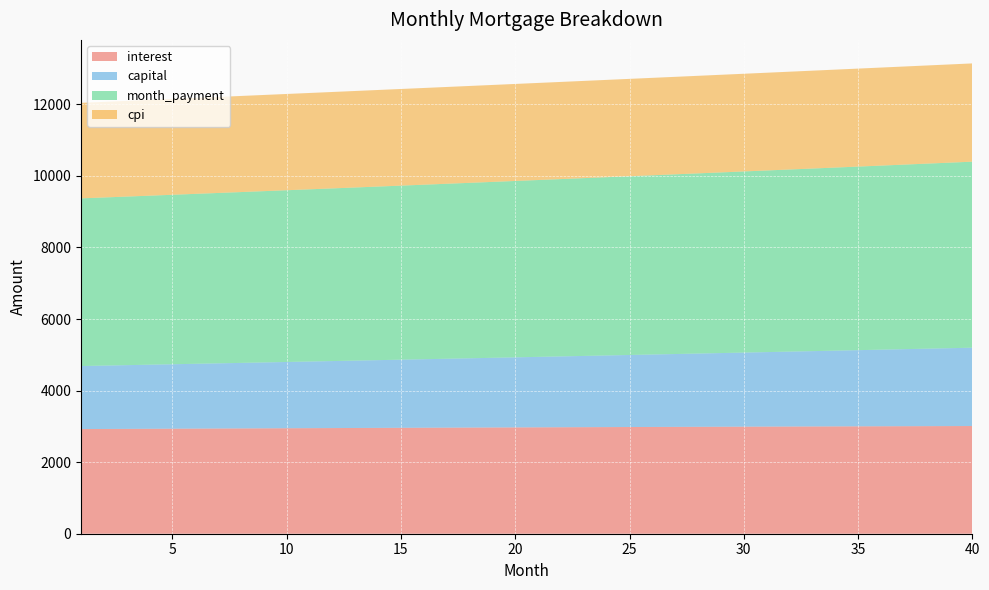

Reading left to right, what are all the values shown in this chart?

interest: 1=2924.4	2=2927.1	3=2929.7	4=2932.3	5=2934.9	6=2937.5	7=2940.0	8=2942.5	9=2945.0	10=2947.5	11=2949.9	12=2952.3	13=2954.7	14=2957.1	15=2959.5	16=2961.8	17=2964.1	18=2966.4	19=2968.6	20=2970.8	21=2973.0	22=2975.2	23=2977.3	24=2979.5	25=2981.6	26=2983.6	27=2985.7	28=2987.7	29=2989.6	30=2991.6	31=2993.5	32=2995.4	33=2997.3	34=2999.1	35=3000.9	36=3002.7	37=3004.4	38=3006.2	39=3007.8	40=3009.5
capital: 1=1761.0	2=1770.9	3=1780.8	4=1790.7	5=1800.7	6=1810.8	7=1820.9	8=1831.1	9=1841.3	10=1851.6	11=1862.0	12=1872.4	13=1882.9	14=1893.4	15=1904.0	16=1914.6	17=1925.3	18=1936.1	19=1946.9	20=1957.8	21=1968.8	22=1979.8	23=1990.8	24=2002.0	25=2013.2	26=2024.4	27=2035.7	28=2047.1	29=2058.6	30=2070.1	31=2081.6	32=2093.3	33=2105.0	34=2116.8	35=2128.6	36=2140.5	37=2152.5	38=2164.5	39=2176.6	40=2188.8
month_payment: 1=4685.5	2=4697.9	3=4710.5	4=4723.0	5=4735.6	6=4748.3	7=4760.9	8=4773.6	9=4786.4	10=4799.1	11=4811.9	12=4824.8	13=4837.6	14=4850.5	15=4863.4	16=4876.4	17=4889.4	18=4902.5	19=4915.5	20=4928.6	21=4941.8	22=4955.0	23=4968.2	24=4981.4	25=4994.7	26=5008.0	27=5021.4	28=5034.8	29=5048.2	30=5061.7	31=5075.2	32=5088.7	33=5102.3	34=5115.9	35=5129.5	36=5143.2	37=5156.9	38=5170.6	39=5184.4	40=5198.3
cpi: 1=2669.1	2=2671.5	3=2673.8	4=2676.2	5=2678.5	6=2680.9	7=2683.2	8=2685.4	9=2687.7	10=2689.9	11=2692.1	12=2694.3	13=2696.5	14=2698.6	15=2700.7	16=2702.8	17=2704.9	18=2706.9	19=2709.0	20=2711.0	21=2712.9	22=2714.9	23=2716.8	24=2718.7	25=2720.6	26=2722.5	27=2724.3	28=2726.1	29=2727.9	30=2729.7	31=2731.4	32=2733.1	33=2734.8	34=2736.4	35=2738.0	36=2739.6	37=2741.2	38=2742.7	39=2744.2	40=2745.7